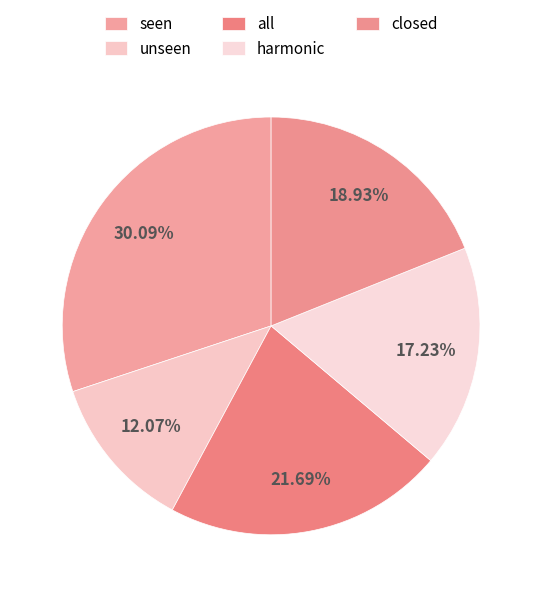

Does any single category account for the majority?

No